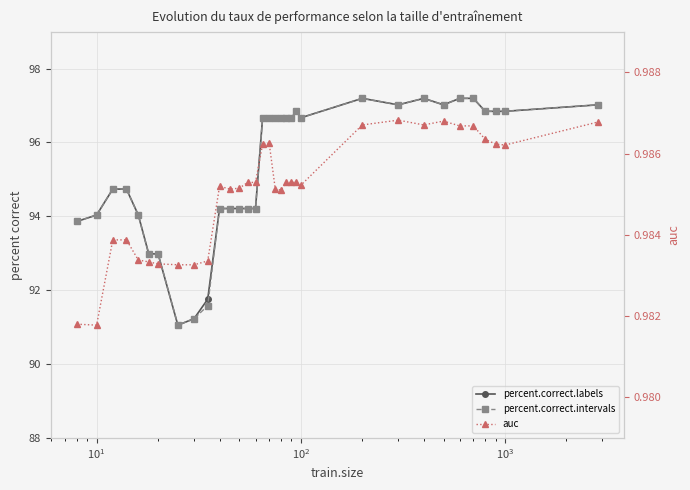

What is the lowest value of the auc series?

1.0